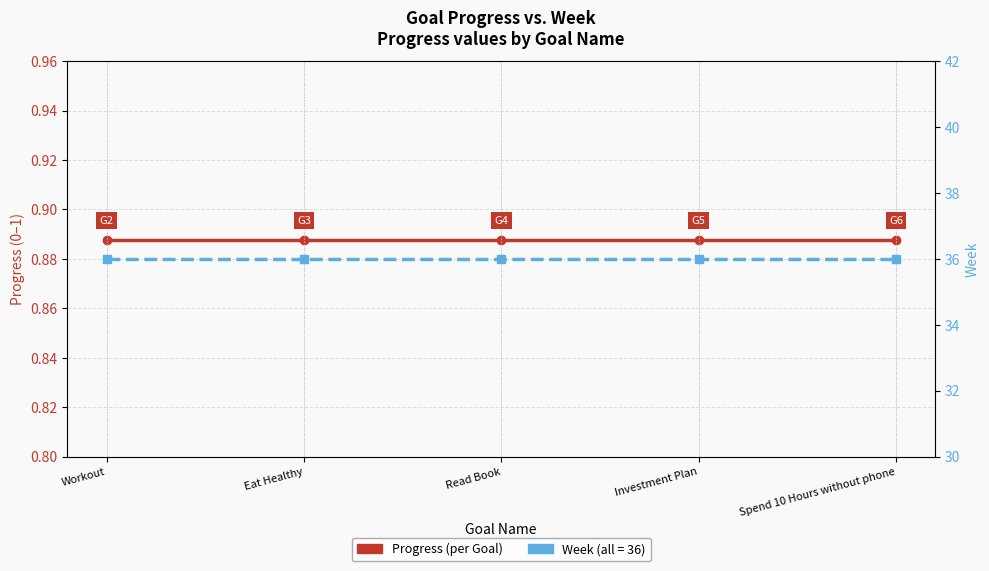

Reading right to left, list all the values displayed in this chart.

Progress: 0.9	0.9	0.9	0.9	0.9
Week: 36.0	36.0	36.0	36.0	36.0